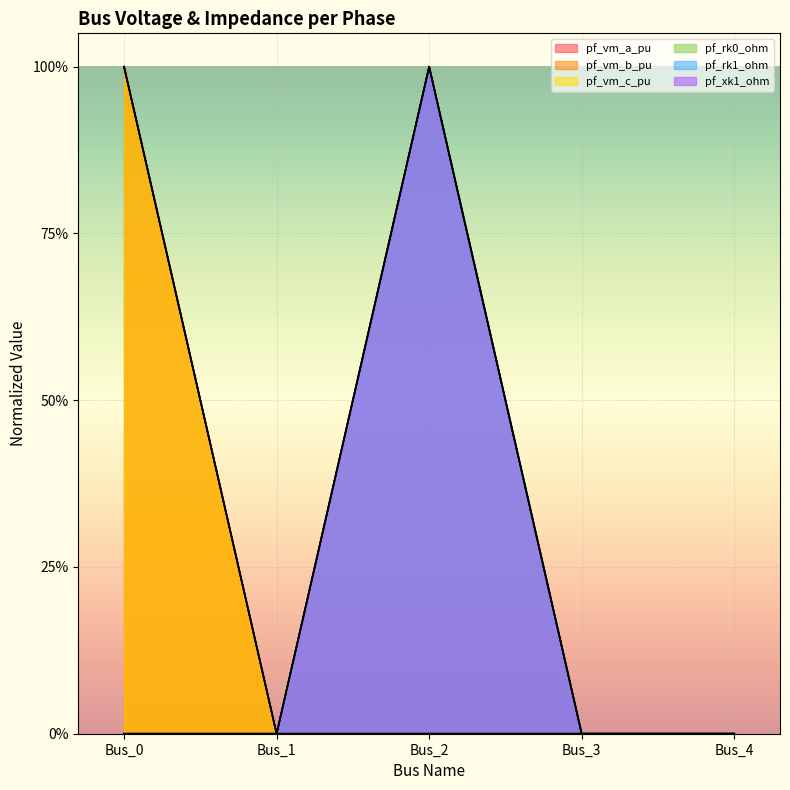

Is the value of pf_vm_a_pu at Bus_2 greater than the value of pf_vm_b_pu at Bus_0?

No